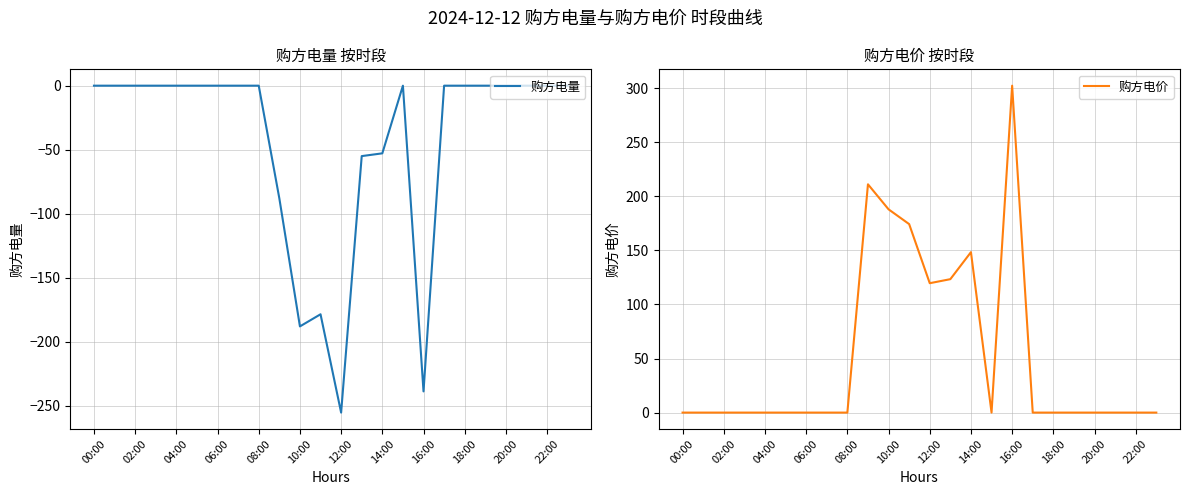

The value of 购方电量 at 02:00 is 169.0. True or false?

False